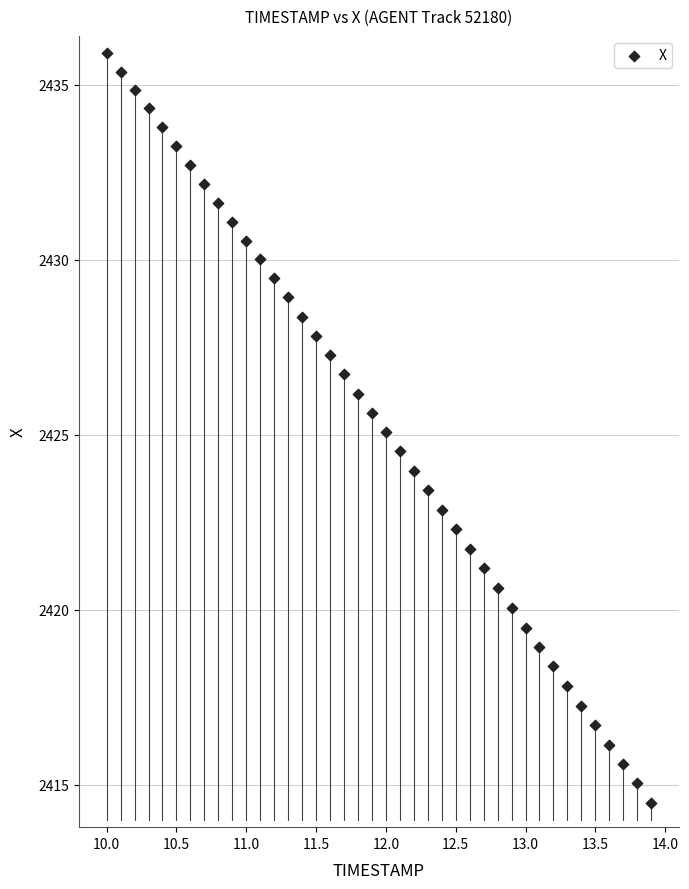

What is the range of X values (max minus min)?

3.9